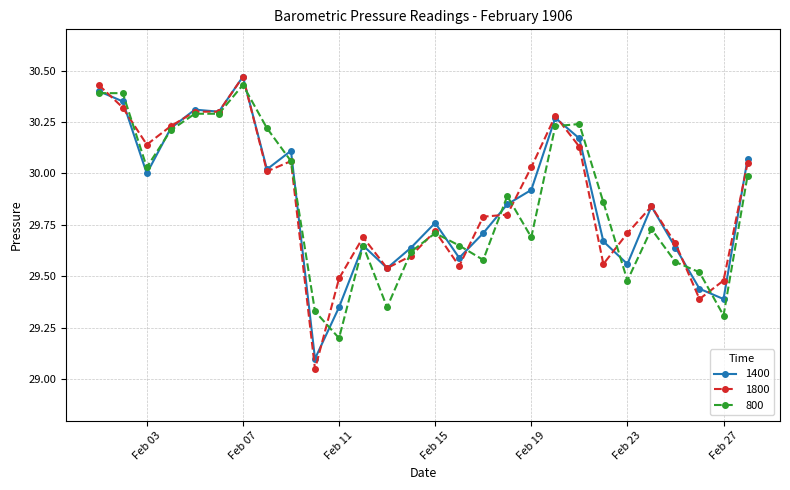

True or false: 800 has more than 0 points higher than both neighbors.

True